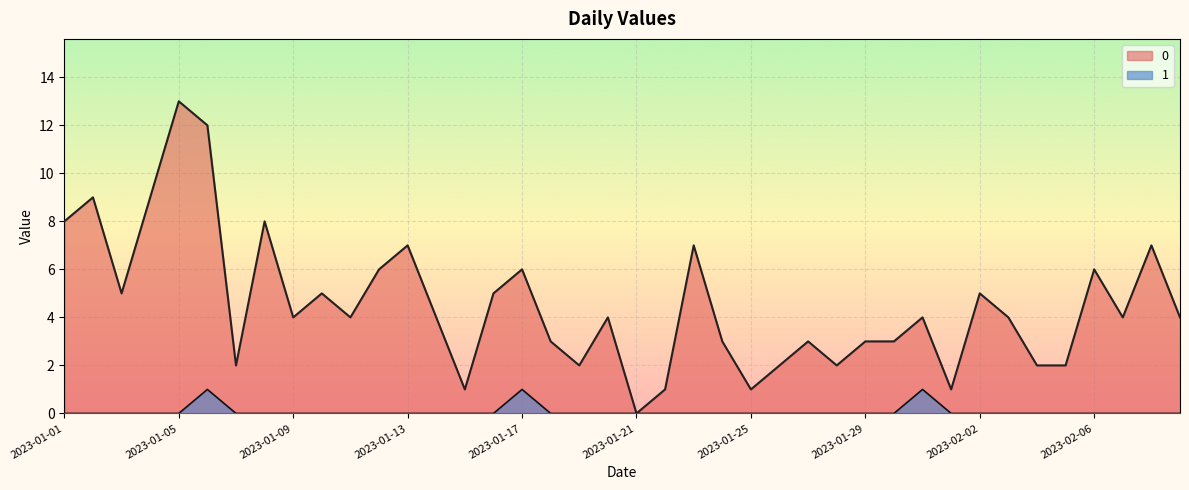

What is the average value of the 0 series?

5